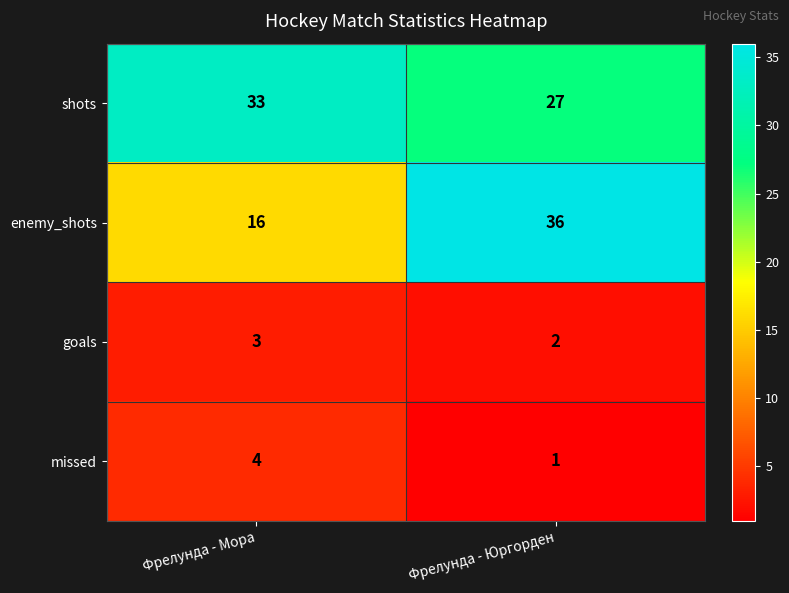

Reading right to left, list all the values displayed in this chart.

shots: 27	33
enemy_shots: 36	16
goals: 2	3
missed: 1	4